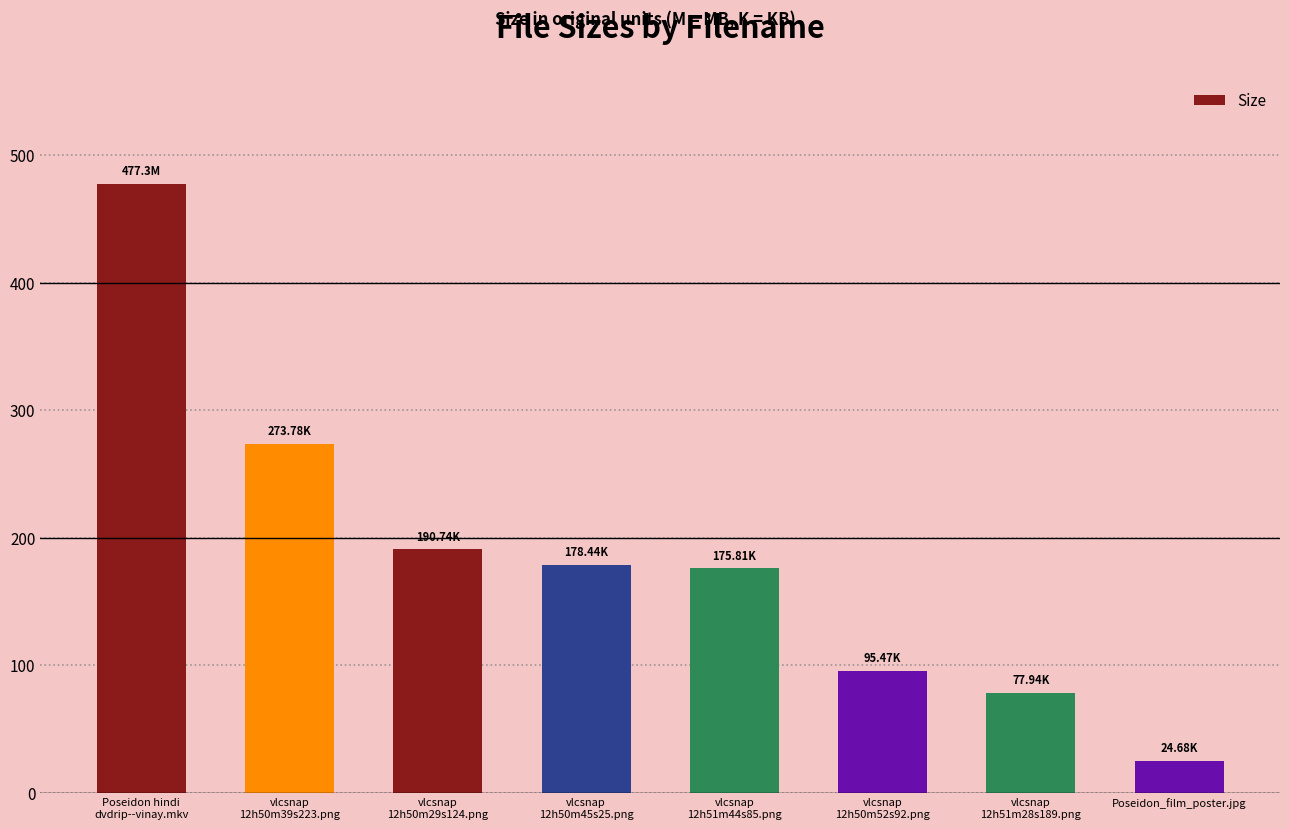

What is the label of the 8th bar from the left?

Poseidon_film_poster.jpg